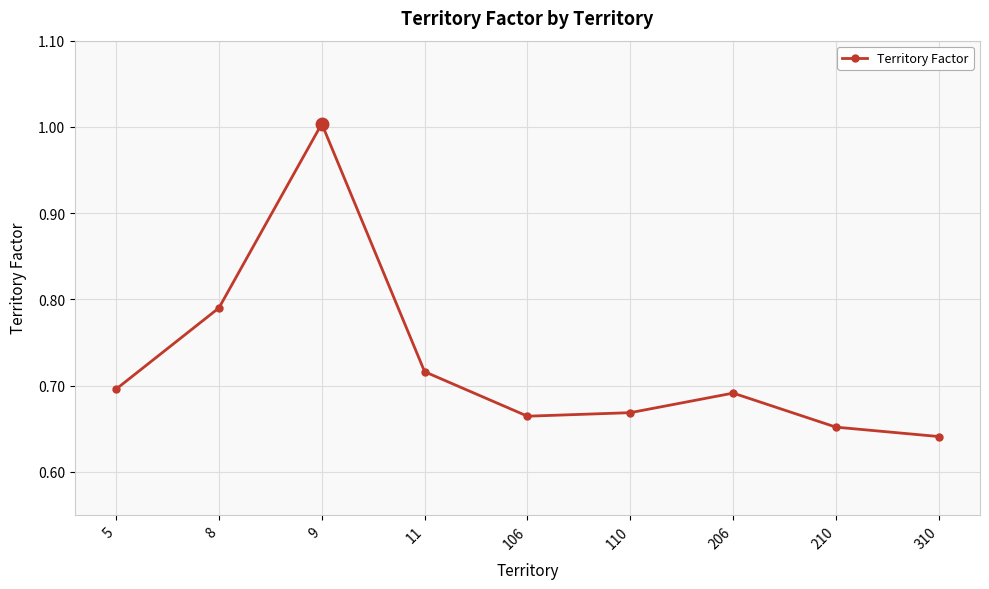

What is the approximate value at 9?

1.0